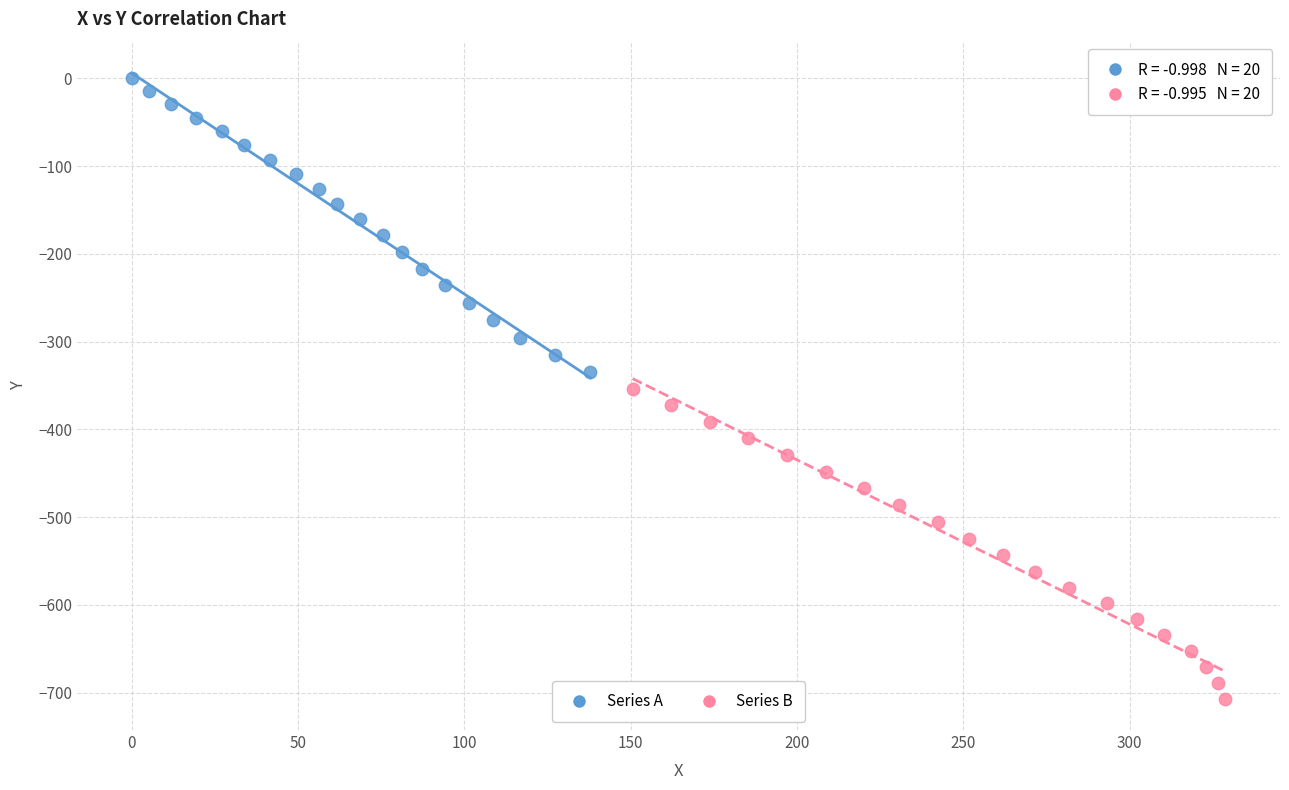

Which series has the widest spread of Y values?

Series B